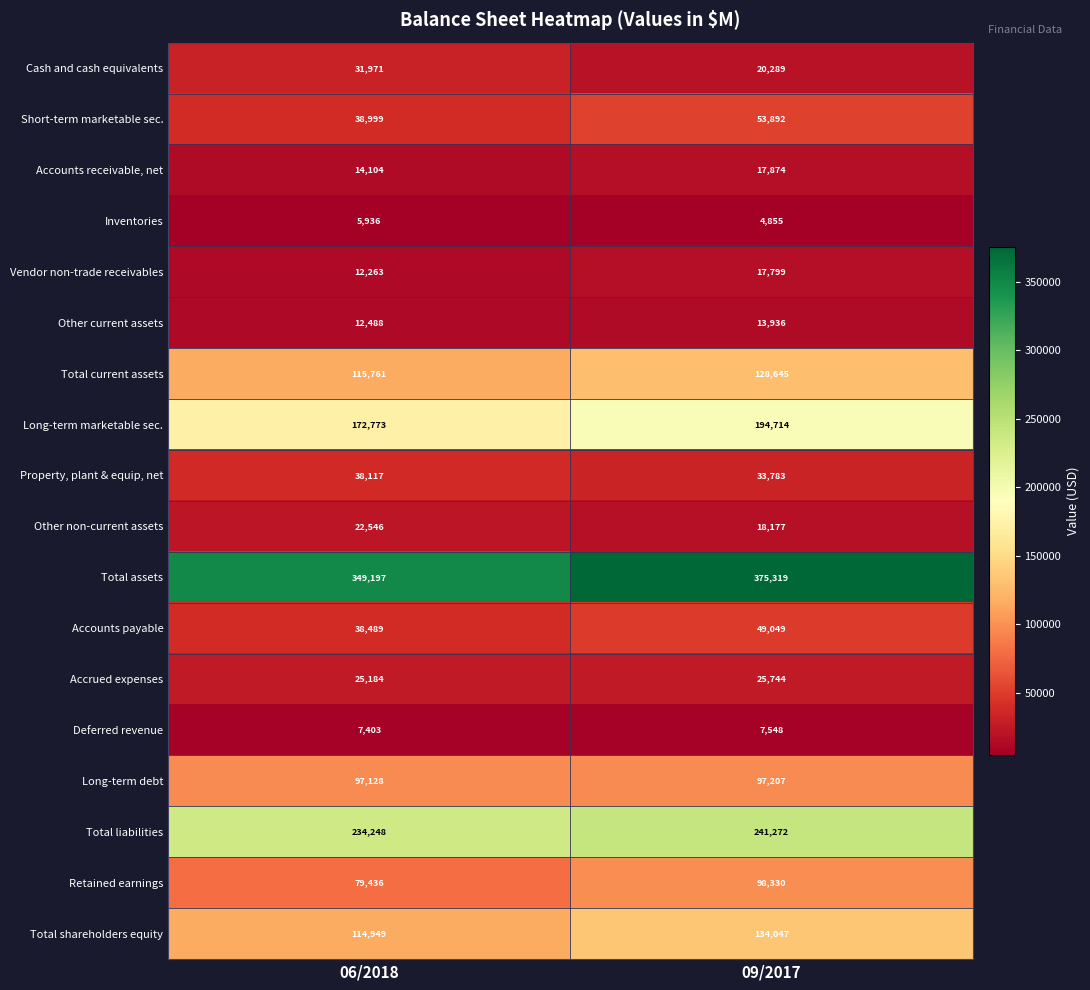

What is the maximum value shown in the chart?

375319